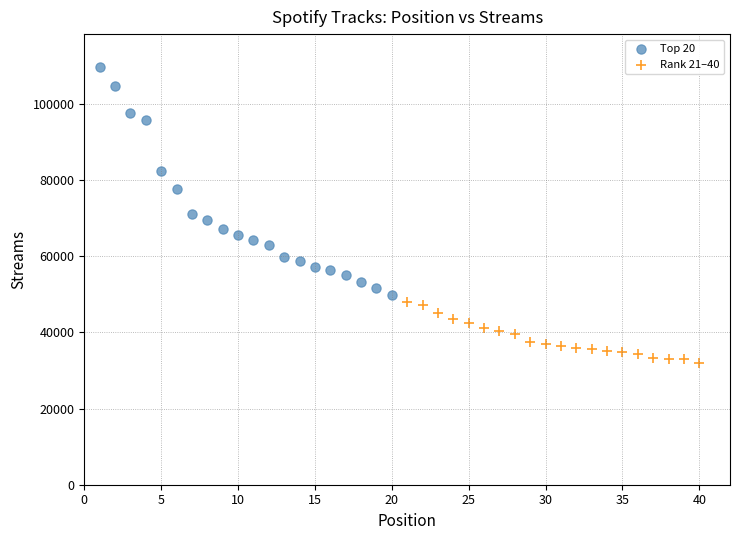

Which series has the largest Y range (max minus min)?

Top 20